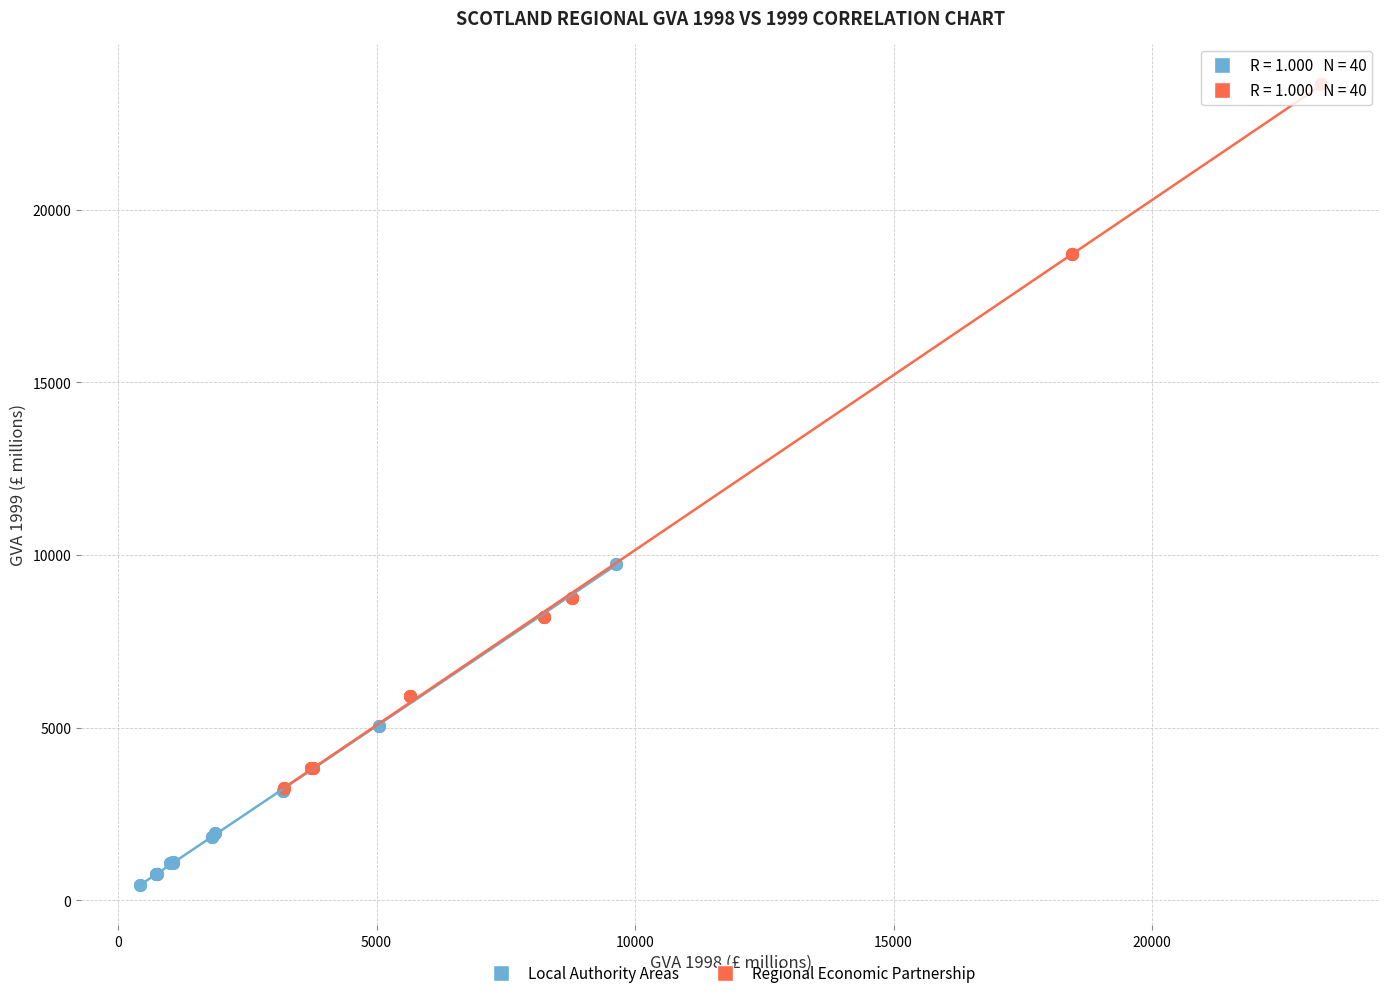

Which series contains the highest Y value?

Regional Economic Partnership